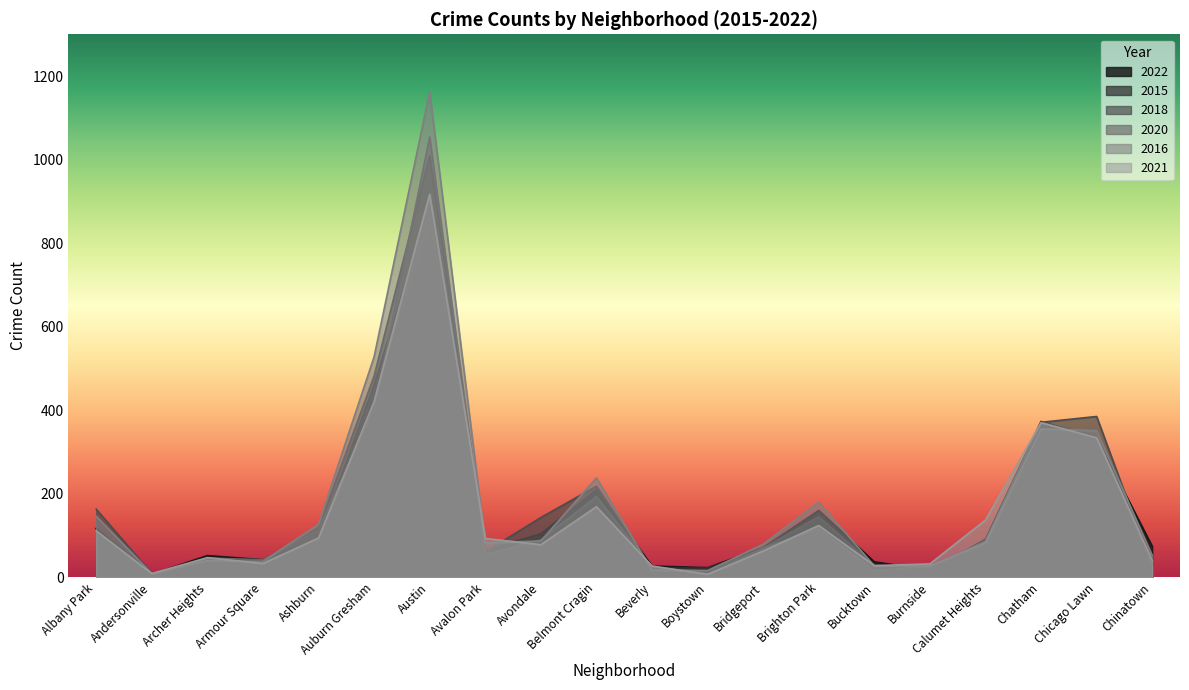

What is the lowest value of the 2016 series?

9